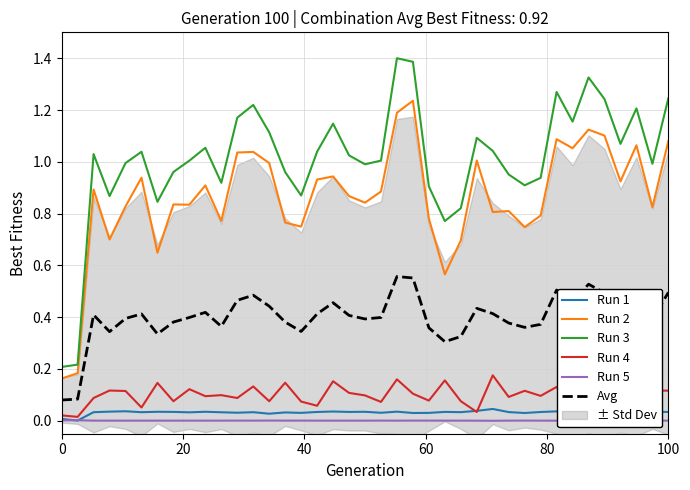

True or false: Avg and Run 4 intersect in this chart.

False